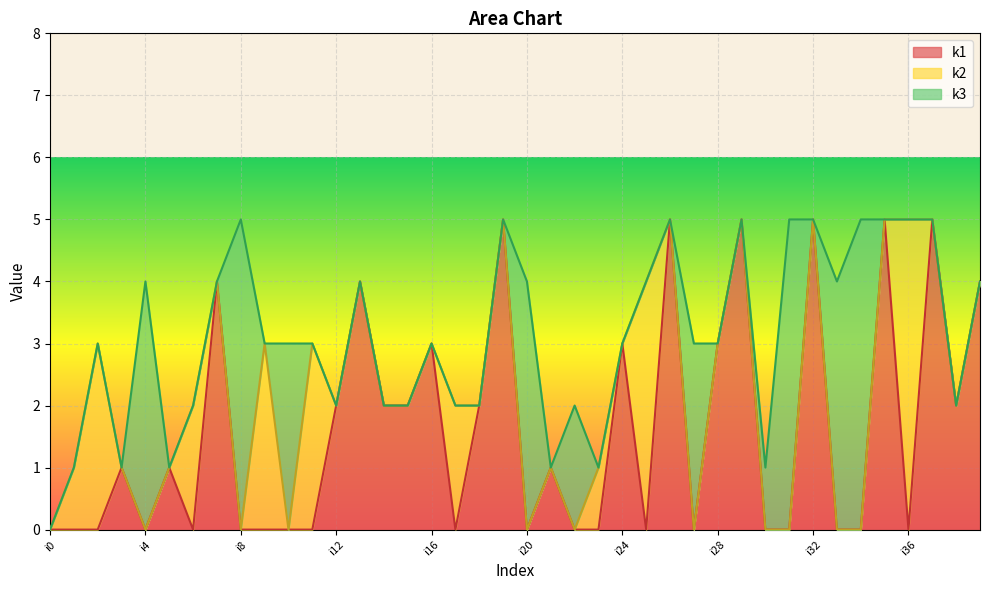

What is the total value across all series at i24?

3